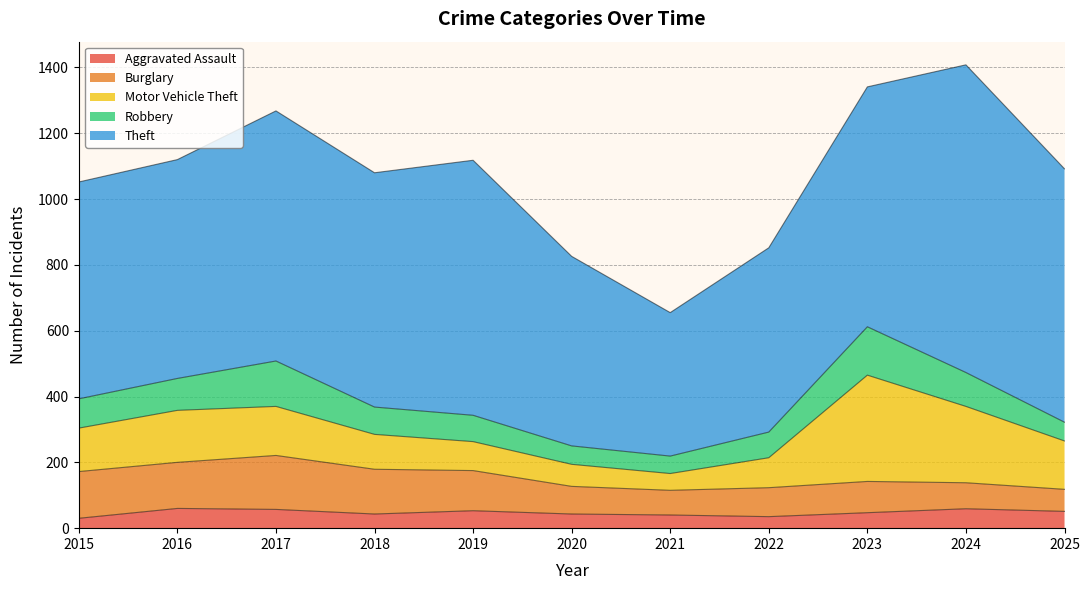

Is it true that Motor Vehicle Theft equals 67 at 2020?

True